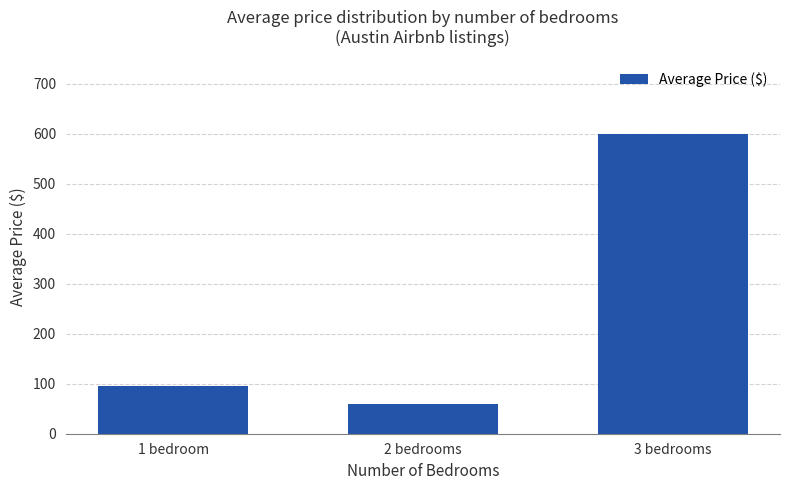

What is the value of the 3rd bar from the left?

599.0